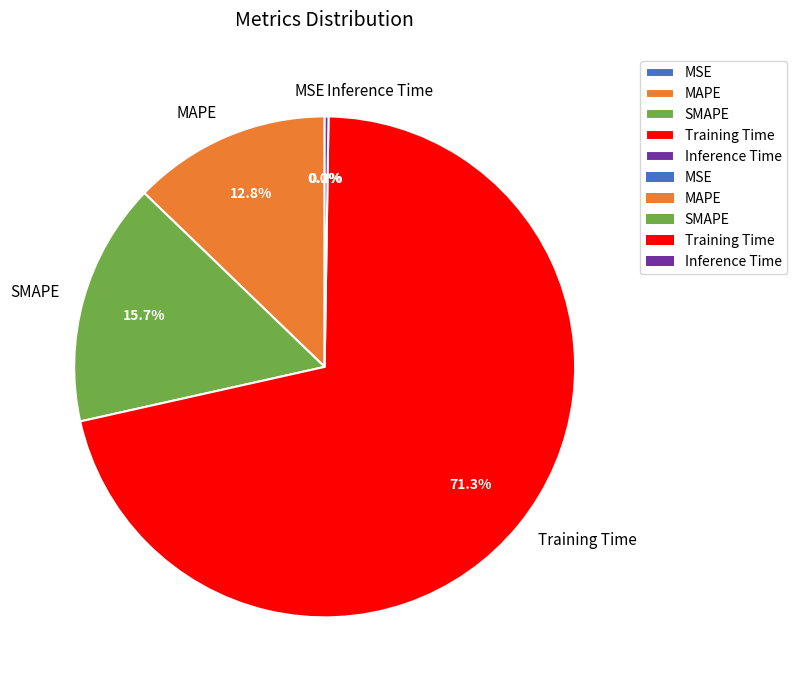

Does any single category account for the majority?

Yes